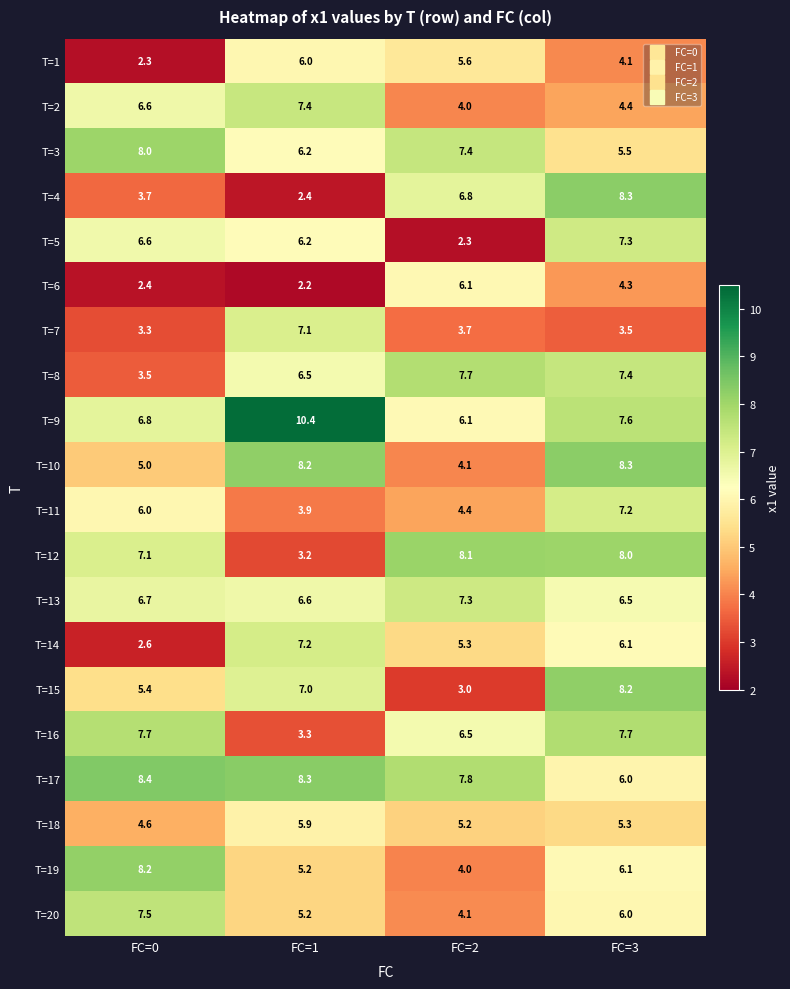

Between FC=0 and FC=3, which series saw the biggest shift?

T=4